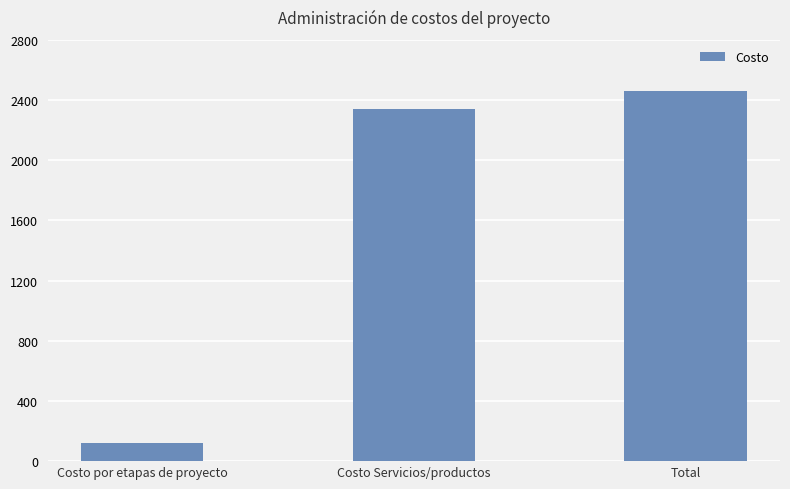

Reading left to right, list all the values displayed in this chart.

119.5	2340.3	2459.8